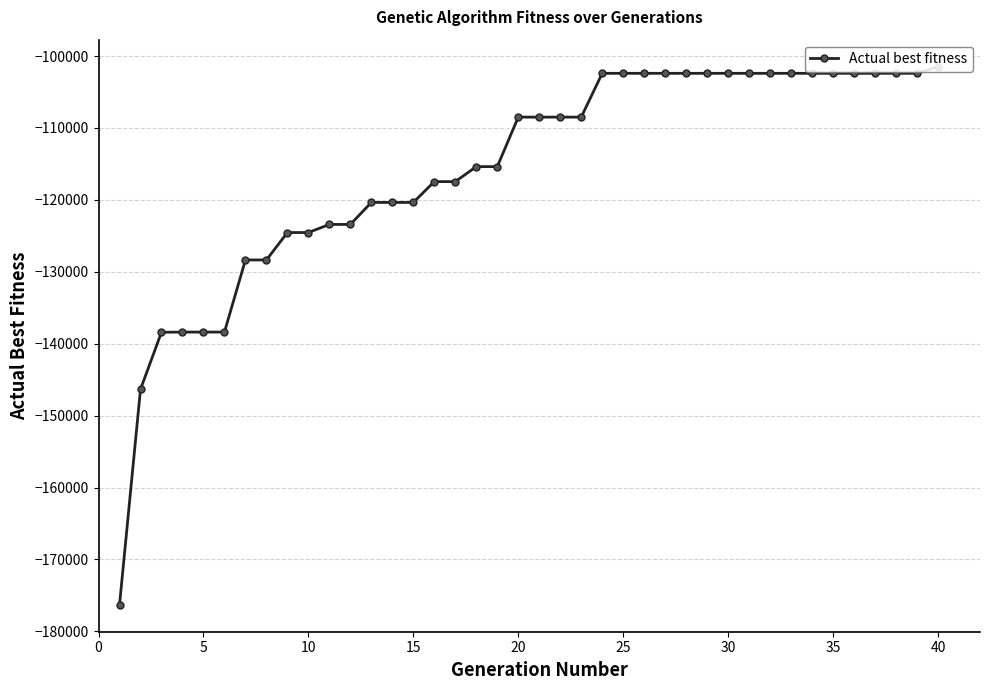

What is the smallest value displayed?

-176306